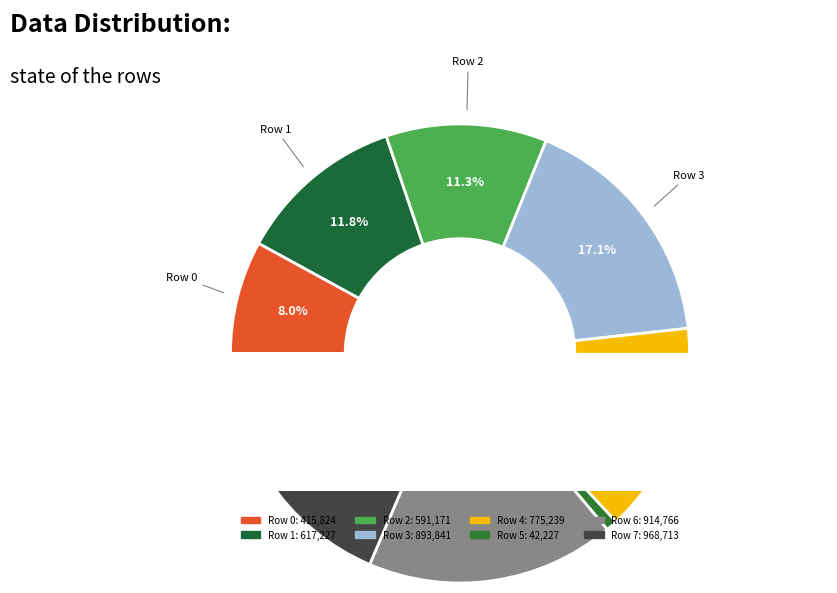

True or false: Row 4 accounts for 15% of the total.

True